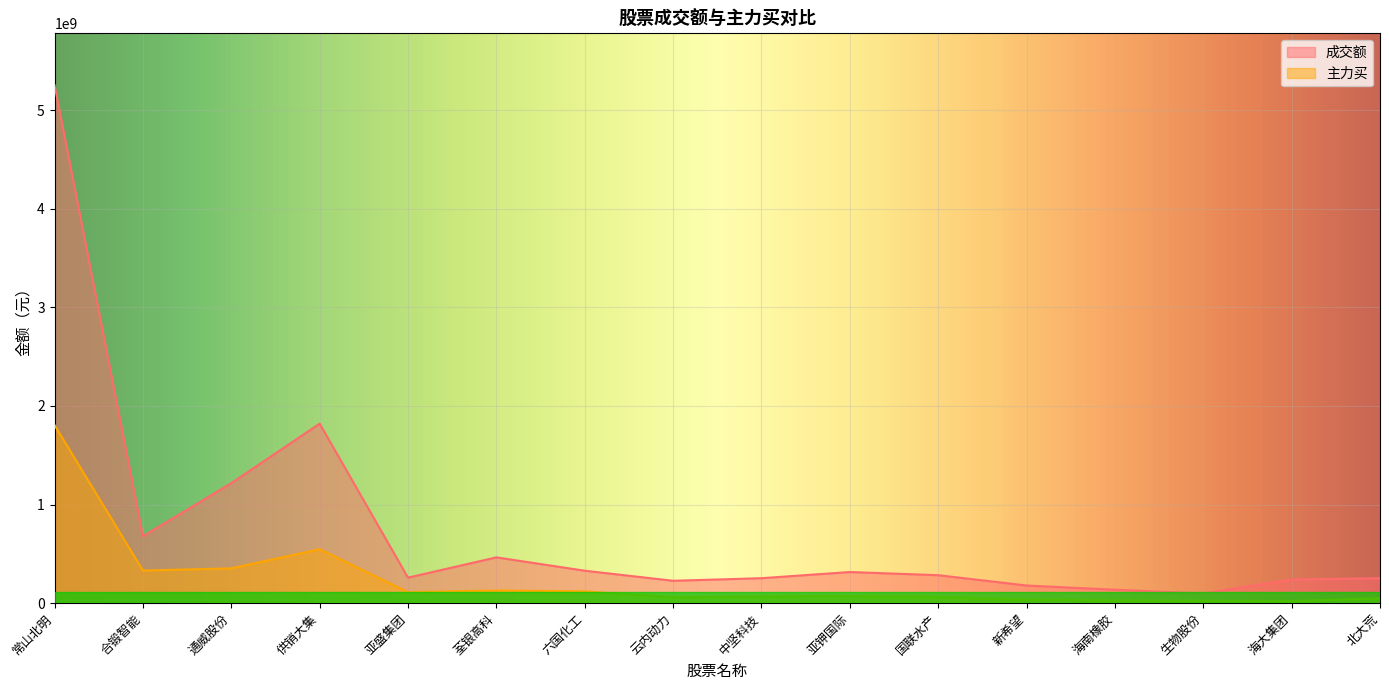

How many lines are shown in the chart?

2